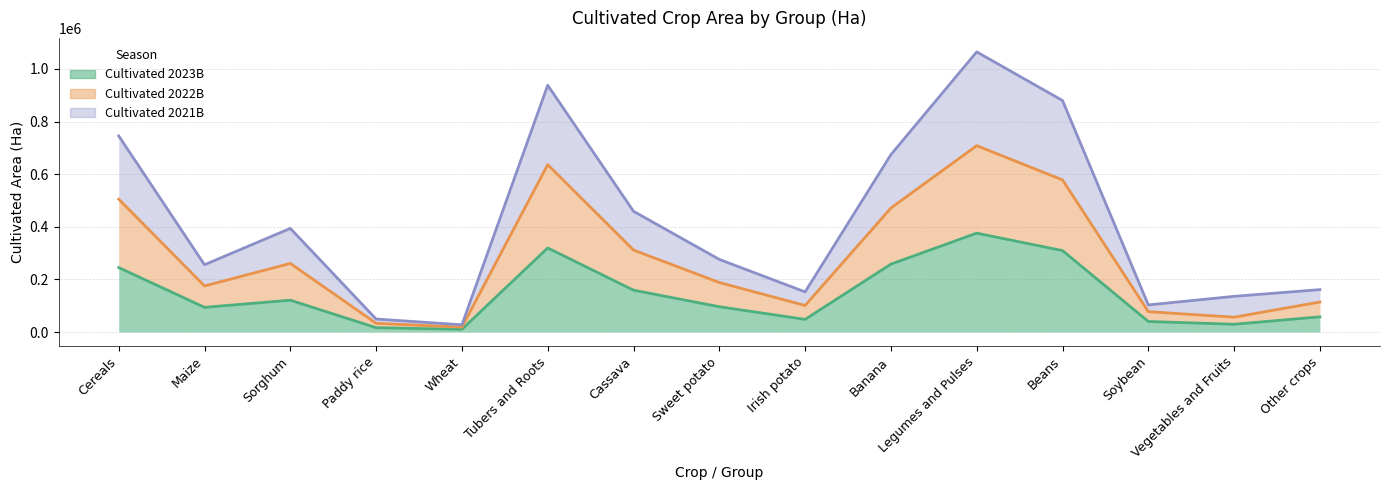

What is the difference between the highest and lowest values at Sorghum?

272825.7